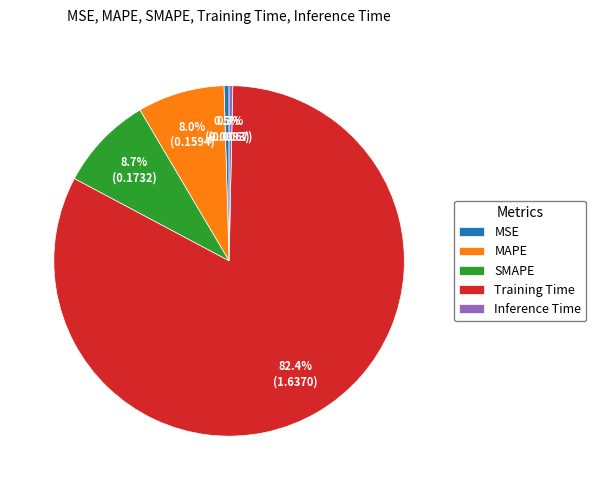

How many segments does this pie chart have?

5